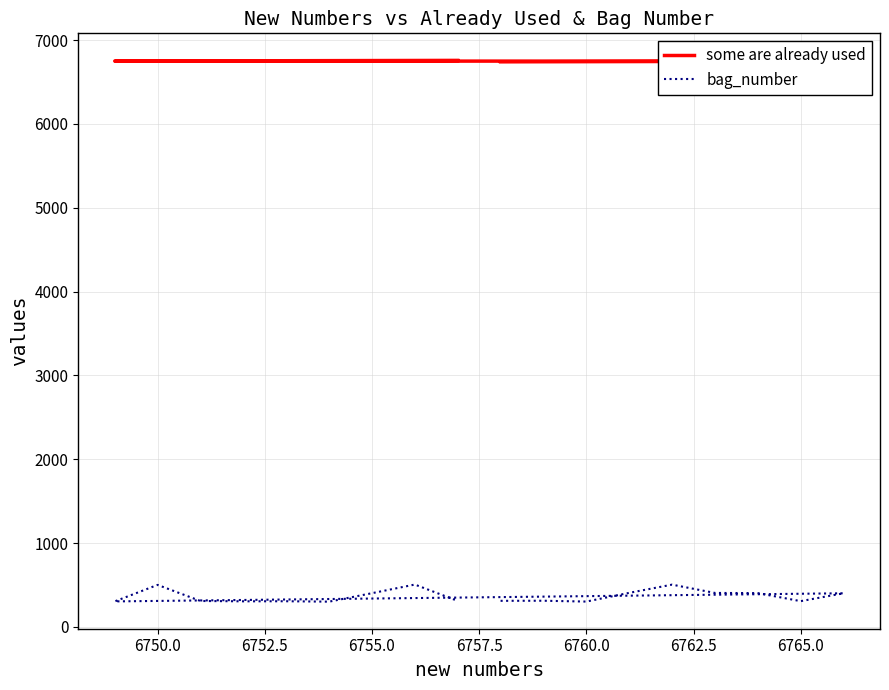

How many distinct data groups are displayed?

2